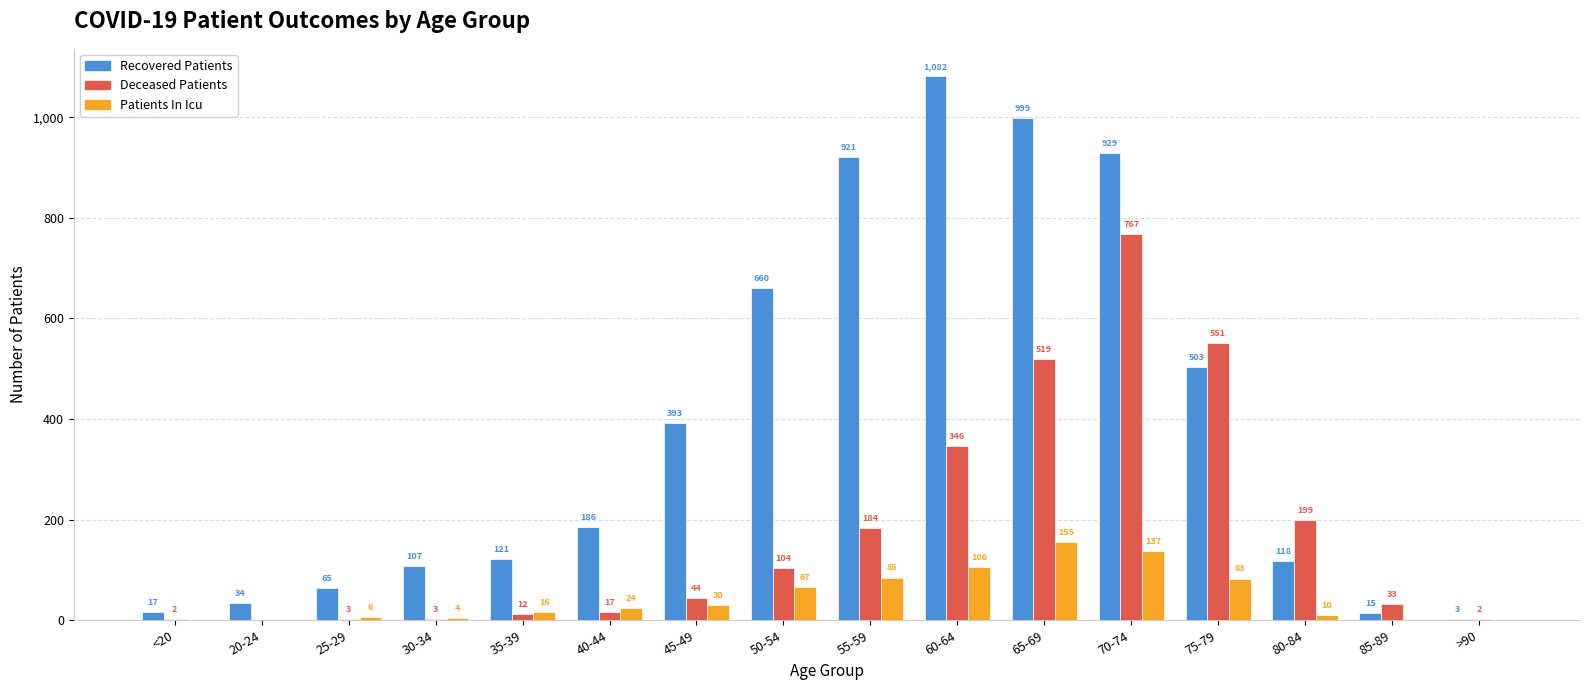

At which category is the sum across all series the highest?

70-74